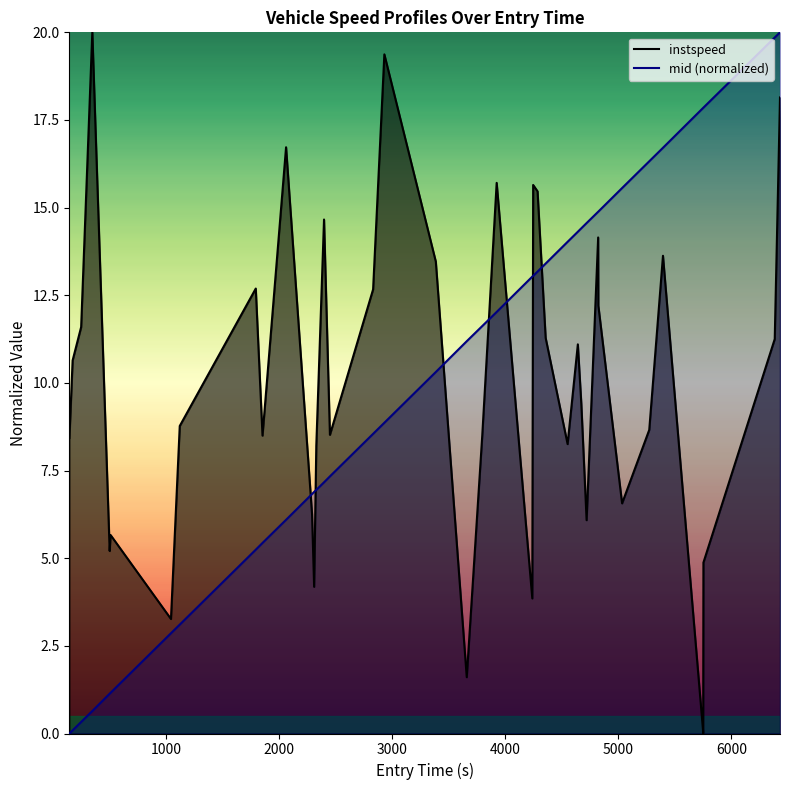

Reading left to right, list all the values displayed in this chart.

instspeed: 8.4	10.6	11.6	20.0	5.2	5.7	3.3	8.8	12.7	8.5	16.7	6.3	4.2	8.2	14.7	8.5	12.7	19.4	13.5	1.6	8.5	15.7	3.9	15.6	15.5	11.3	8.3	11.1	9.4	6.1	14.1	12.2	6.6	8.7	13.6	0.1	0.0	4.9	11.3	18.1
mid (normalized): 0.0	0.1	0.3	0.6	1.1	1.2	2.9	3.1	5.2	5.4	6.1	6.8	6.9	6.9	7.2	7.3	8.5	8.9	10.3	11.2	11.6	12.0	13.0	13.1	13.2	13.4	14.0	14.3	14.4	14.6	14.9	14.9	15.6	16.3	16.7	17.8	17.8	17.9	19.9	20.0